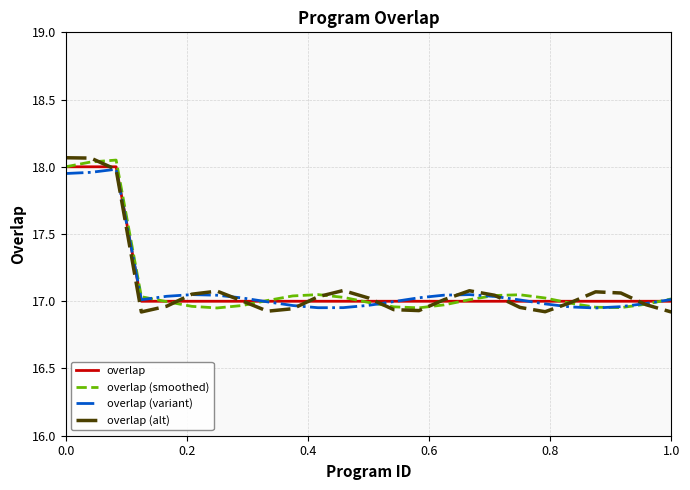

What is the minimum value shown in the chart?

16.9